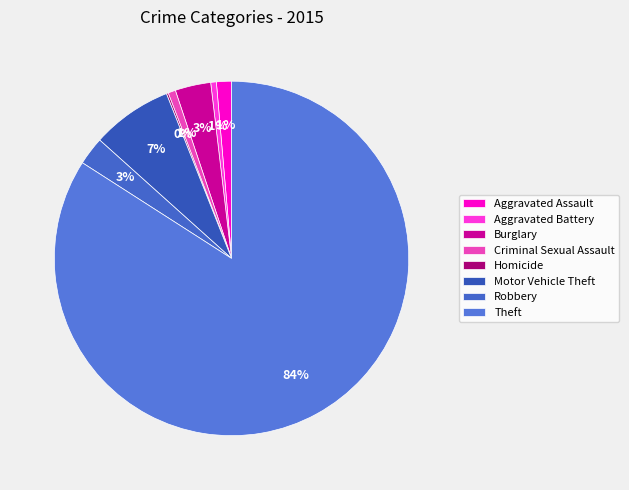

How many slices are in this pie chart?

8